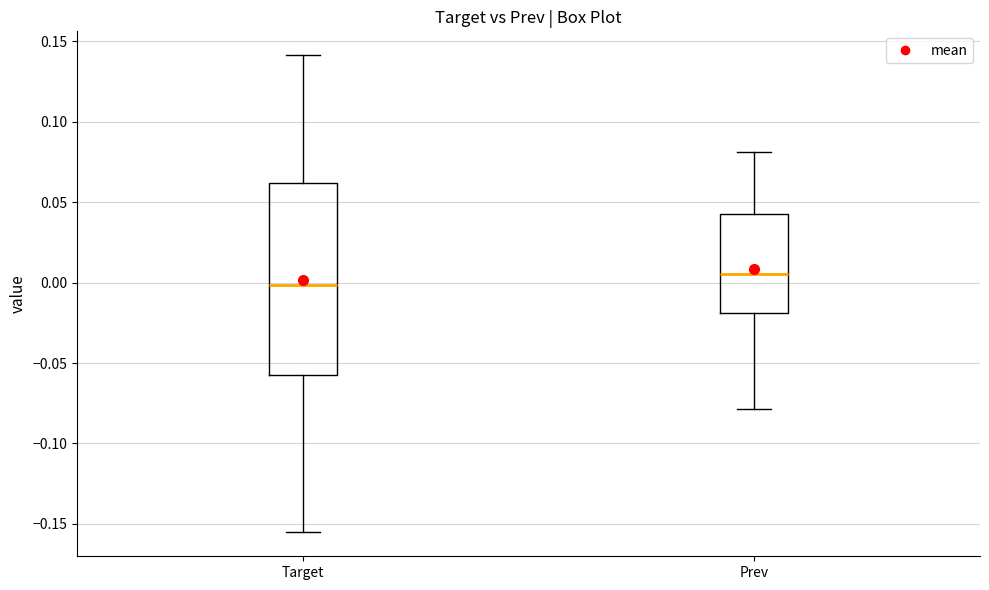

Which box has the lowest median line?

Target